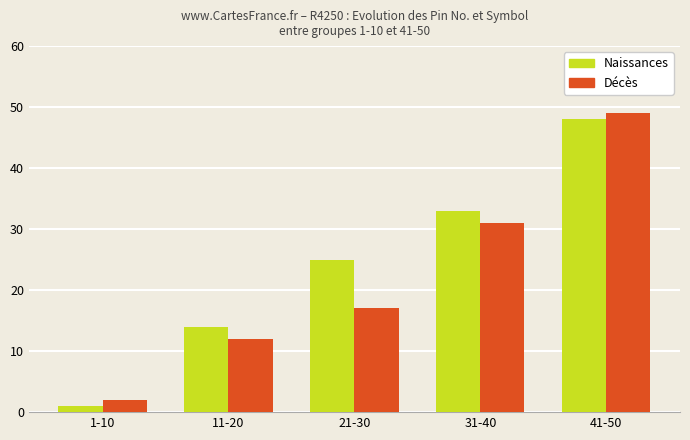

Between 1-10 and 21-30, which series saw the biggest shift?

Naissances